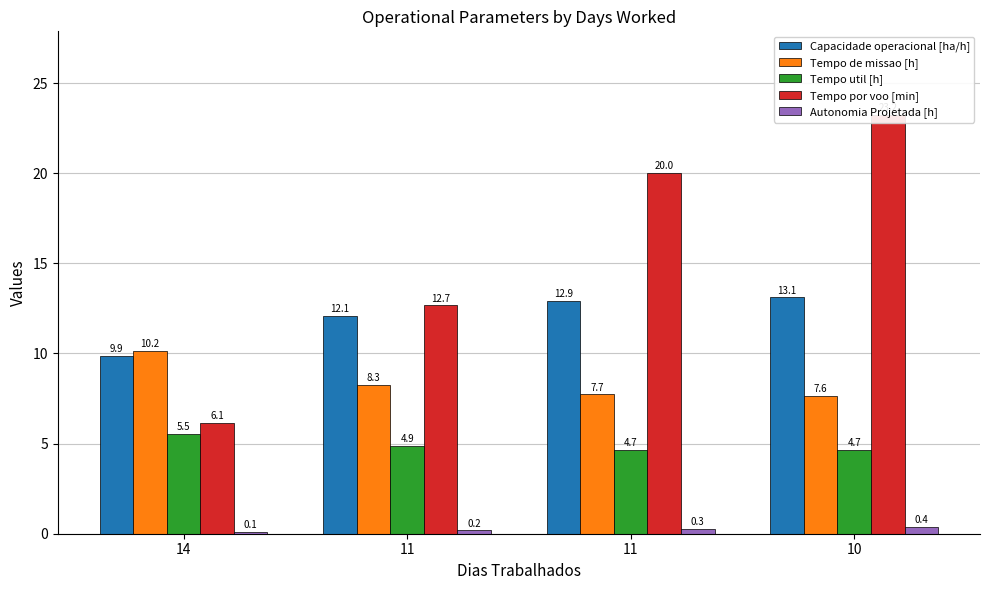

What is the smallest value displayed?

0.1